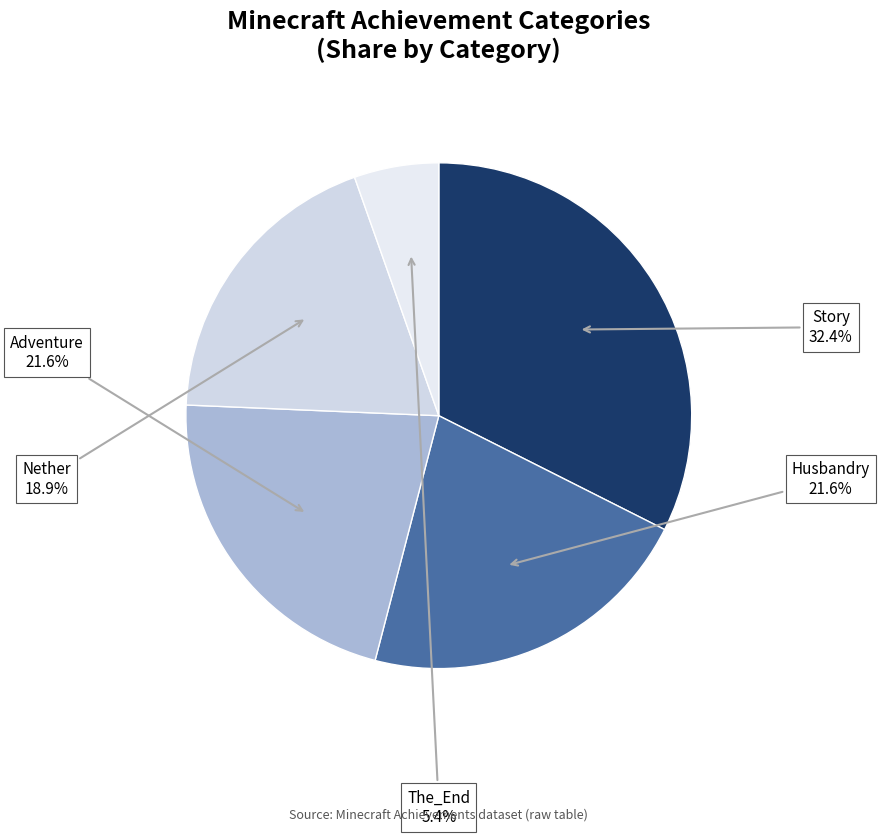

To the nearest percent, what portion does Adventure represent?

22%